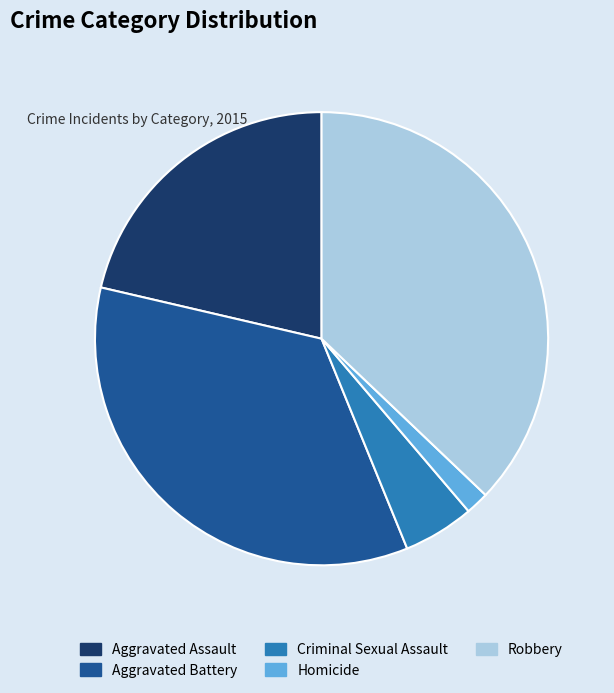

Which category has the smallest portion of the pie?

Homicide